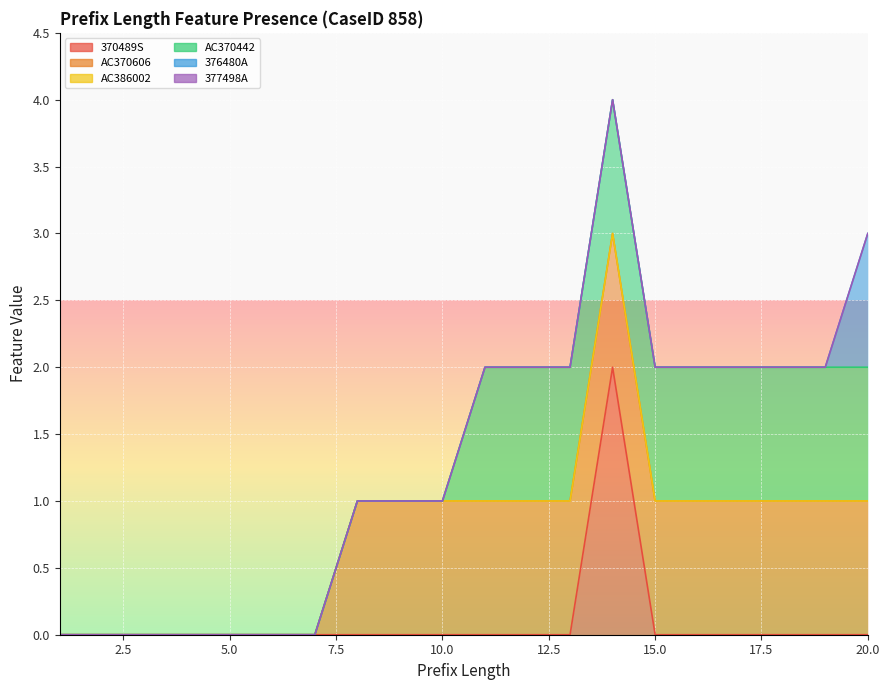

Reading right to left, transcribe all the data shown in this chart.

370489S: 20=0	19=0	18=0	17=0	16=0	15=0	14=2	13=0	12=0	11=0	10=0	9=0	8=0	7=0	6=0	5=0	4=0	3=0	2=0	1=0
AC370606: 20=1	19=1	18=1	17=1	16=1	15=1	14=1	13=1	12=1	11=1	10=1	9=1	8=1	7=0	6=0	5=0	4=0	3=0	2=0	1=0
AC386002: 20=0	19=0	18=0	17=0	16=0	15=0	14=0	13=0	12=0	11=0	10=0	9=0	8=0	7=0	6=0	5=0	4=0	3=0	2=0	1=0
AC370442: 20=1	19=1	18=1	17=1	16=1	15=1	14=1	13=1	12=1	11=1	10=0	9=0	8=0	7=0	6=0	5=0	4=0	3=0	2=0	1=0
376480A: 20=1	19=0	18=0	17=0	16=0	15=0	14=0	13=0	12=0	11=0	10=0	9=0	8=0	7=0	6=0	5=0	4=0	3=0	2=0	1=0
377498A: 20=0	19=0	18=0	17=0	16=0	15=0	14=0	13=0	12=0	11=0	10=0	9=0	8=0	7=0	6=0	5=0	4=0	3=0	2=0	1=0